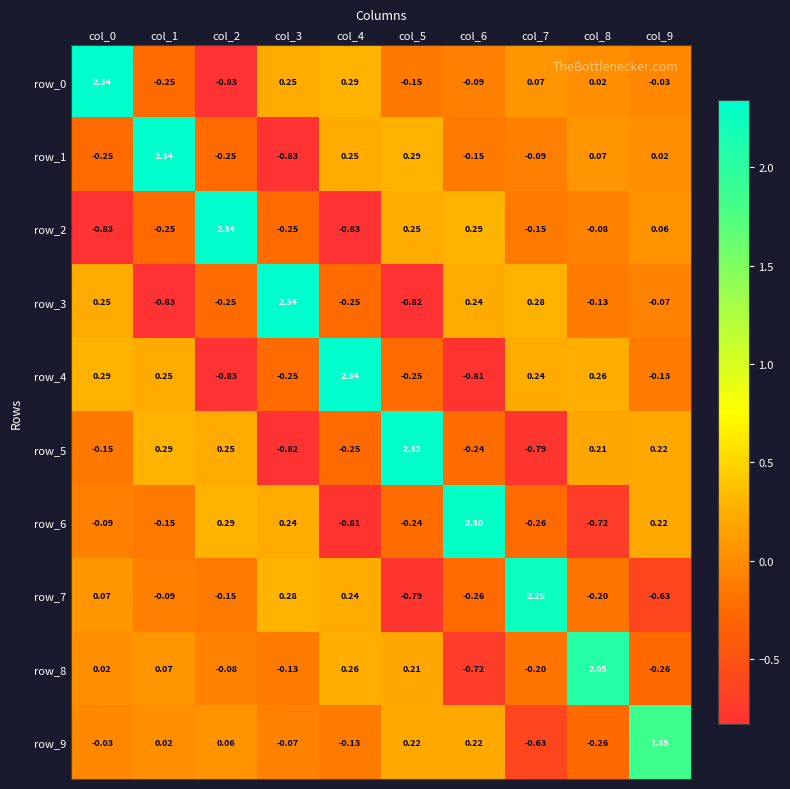

At which category is the sum across all series the highest?

col_0